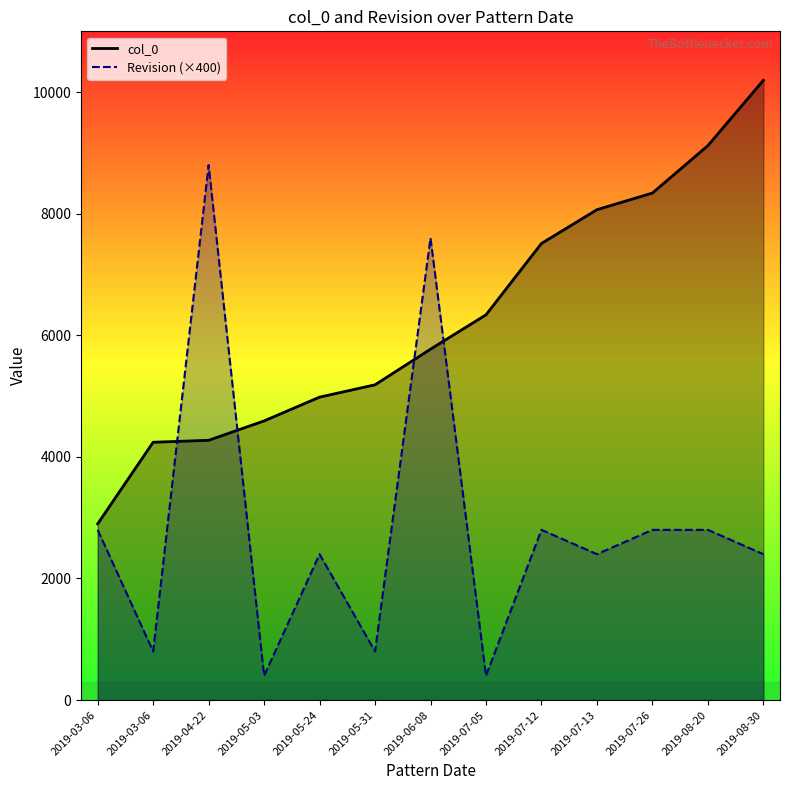

Count the number of categories in the chart.

13